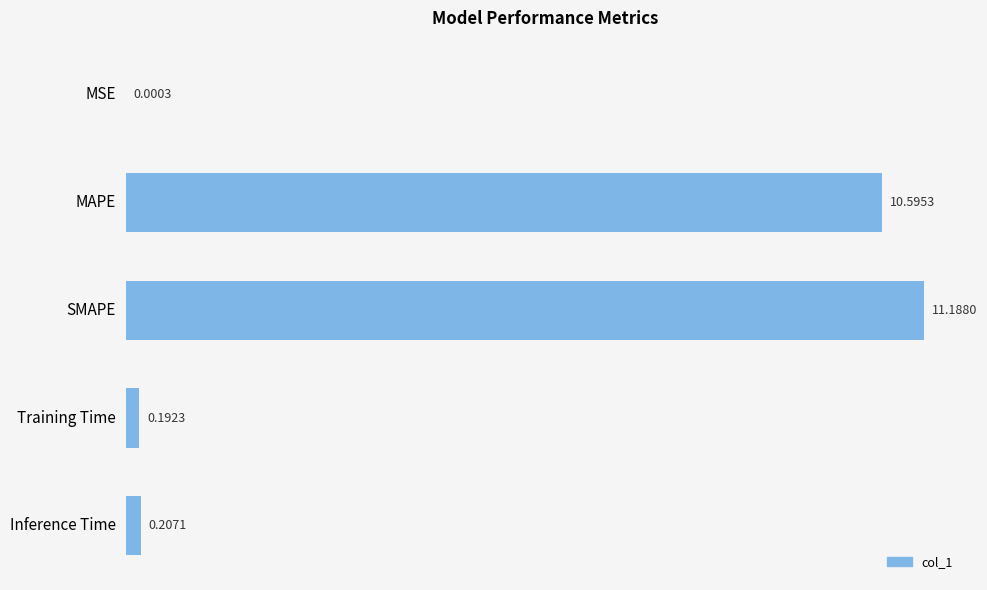

Where is the data nearest to the value 5?

Inference Time